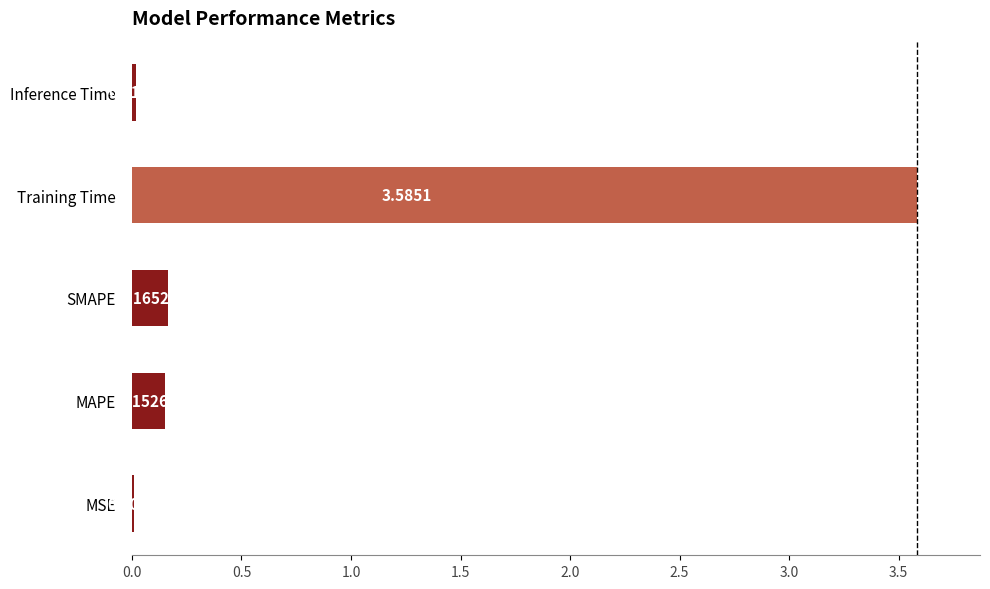

What is the average value?

0.8